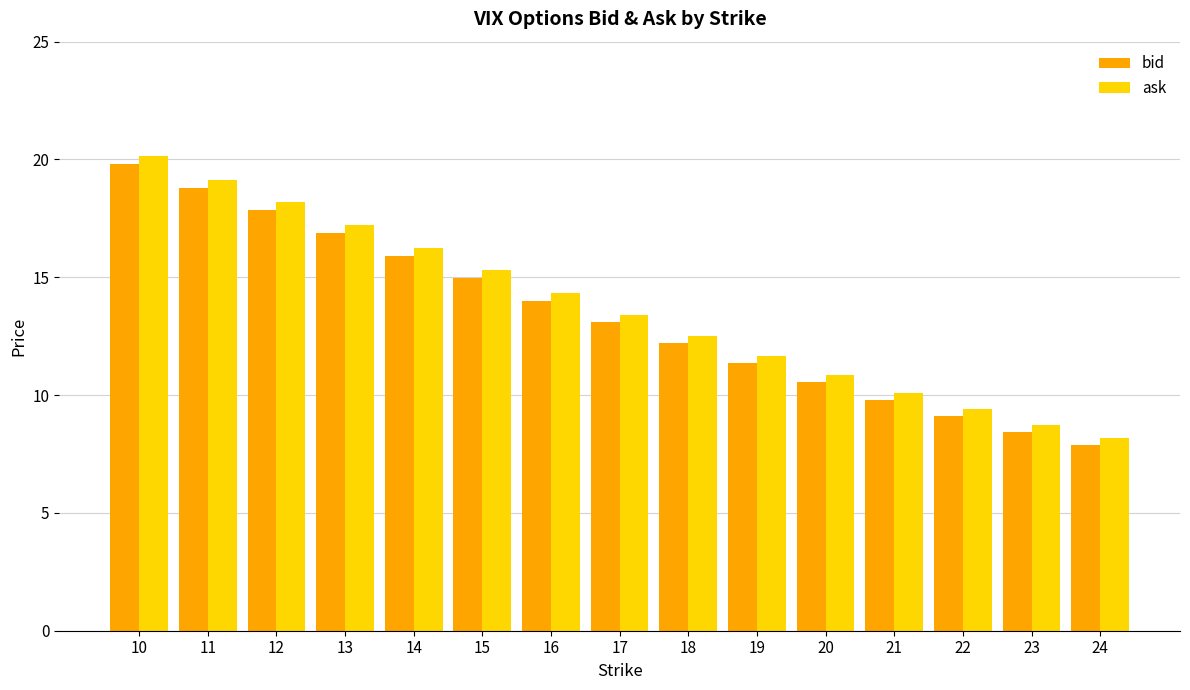

List the series in order of their overall mean, highest first.

ask, bid